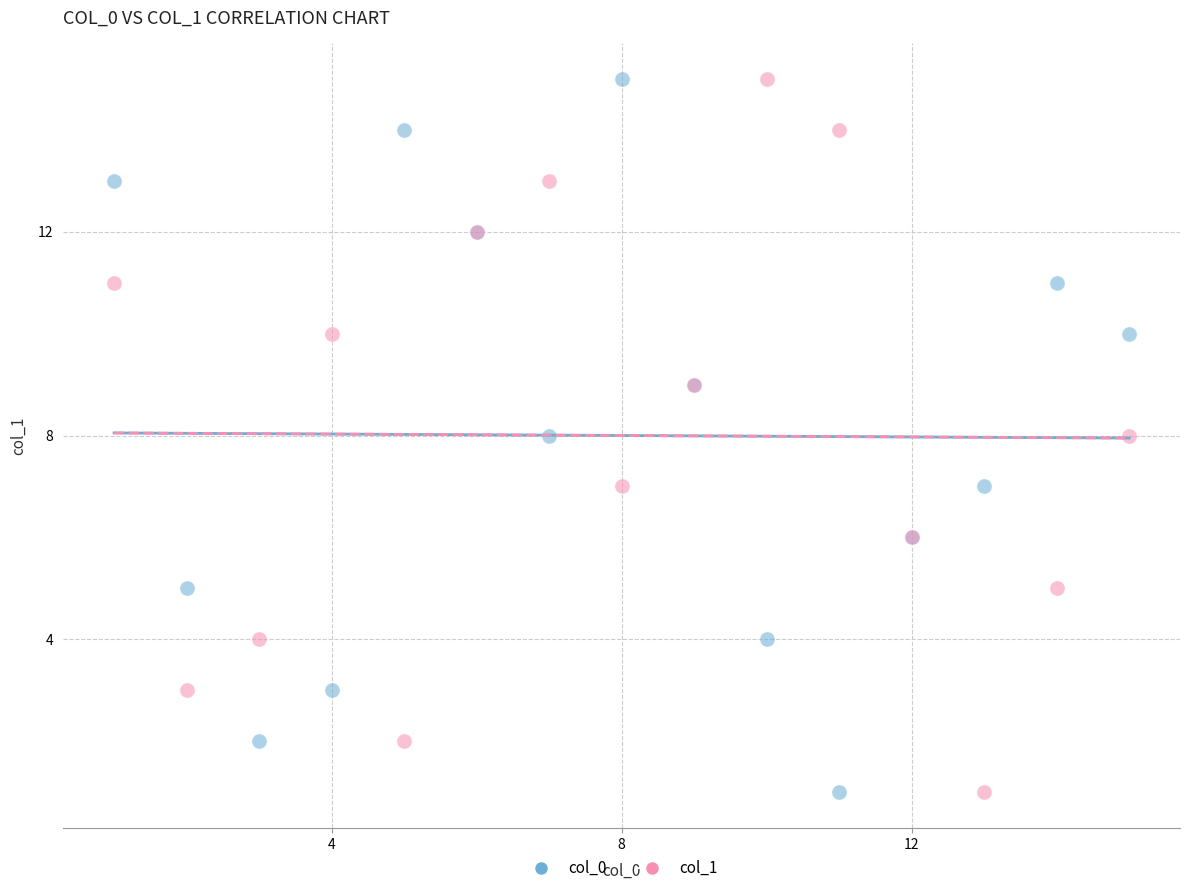

What are all the series names shown in the legend?

col_0, col_1